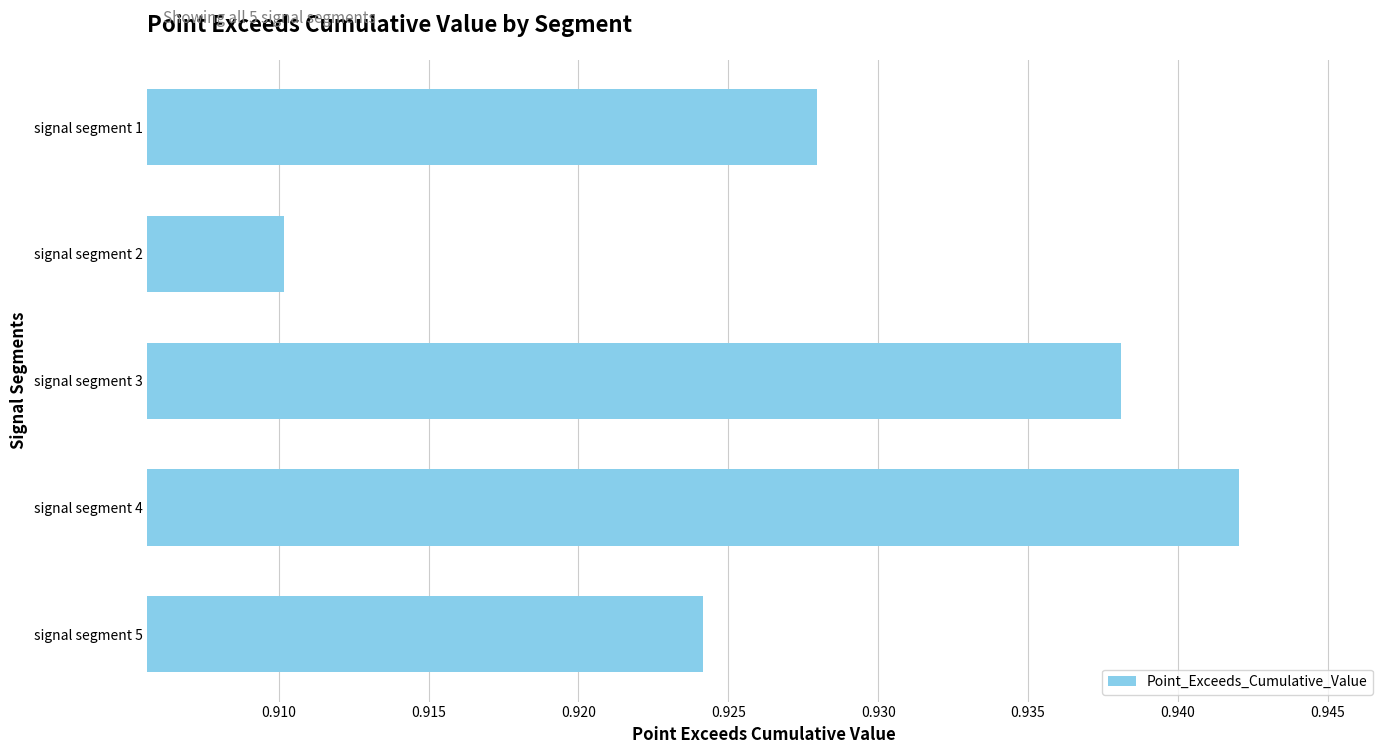

At which category does the chart reach its minimum across all series?

signal segment 2